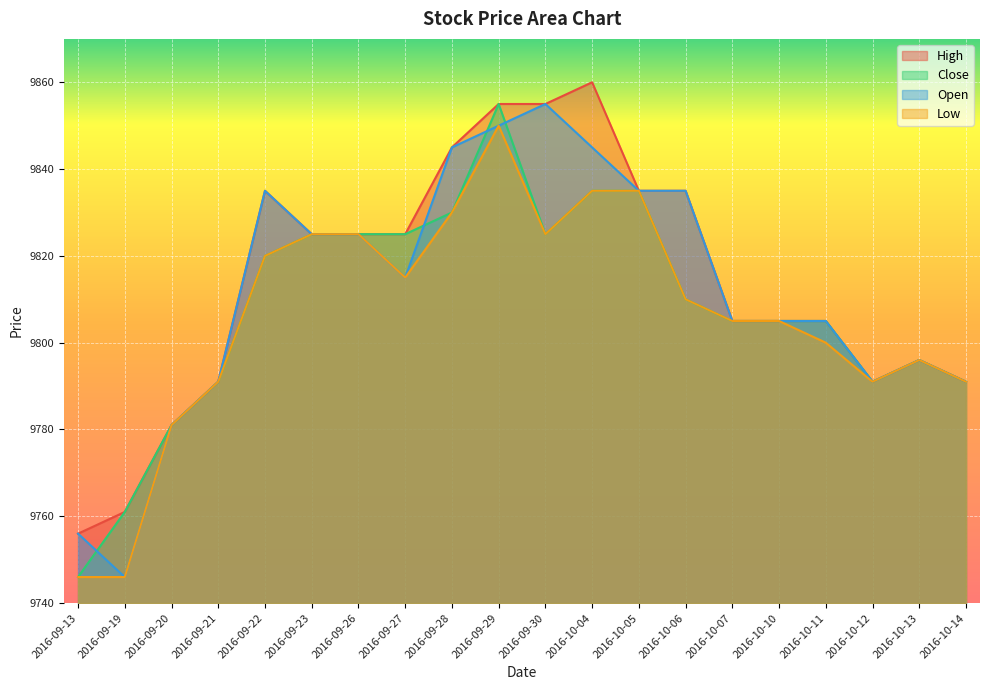

What position from the left is 2016-09-21?

4